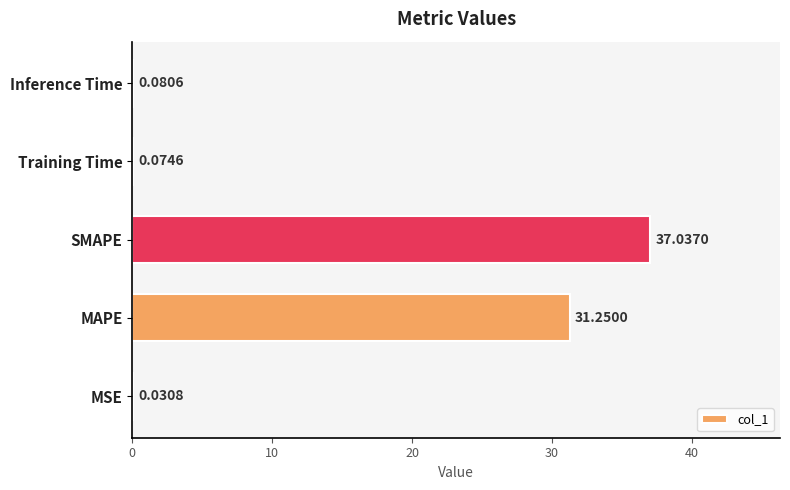

What is the change in value from MSE to SMAPE?

+37.0